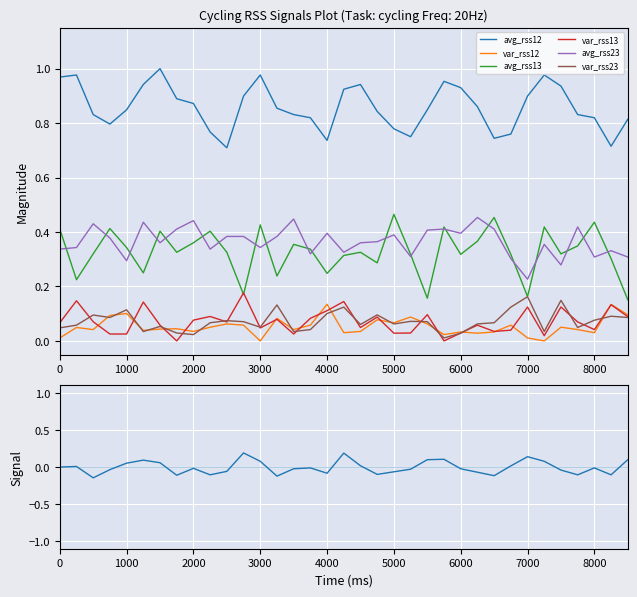

What are all the series names shown in the legend?

avg_rss12, var_rss12, avg_rss13, var_rss13, avg_rss23, var_rss23